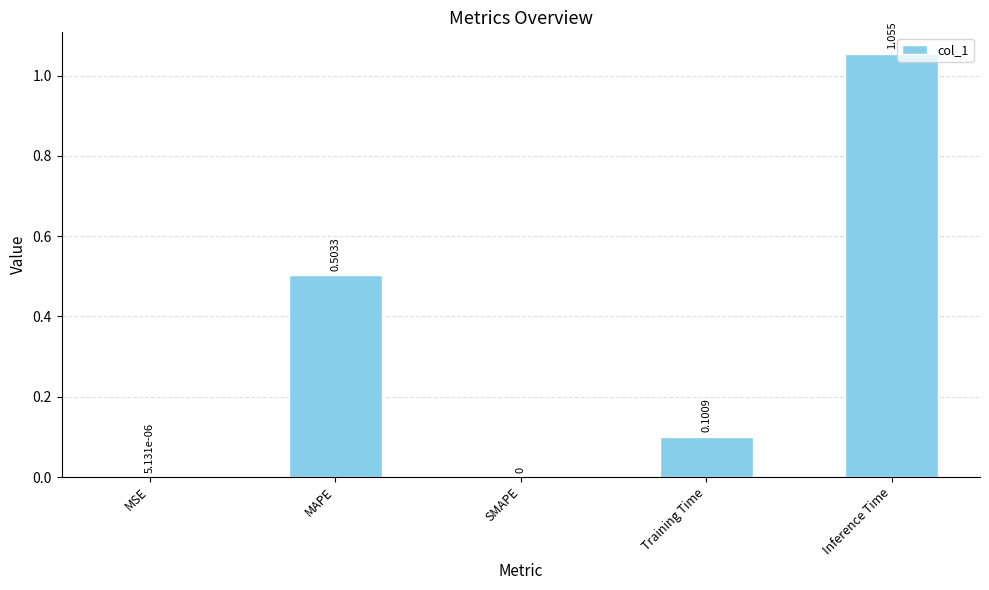

Which label corresponds to the largest value in the chart?

Inference Time